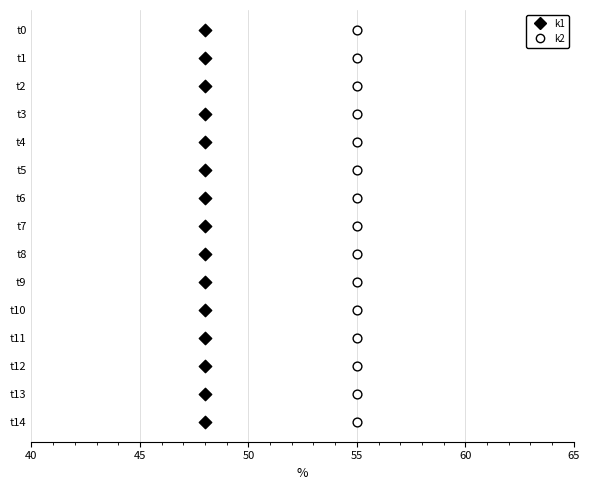

What are all the series names shown in the legend?

k1, k2